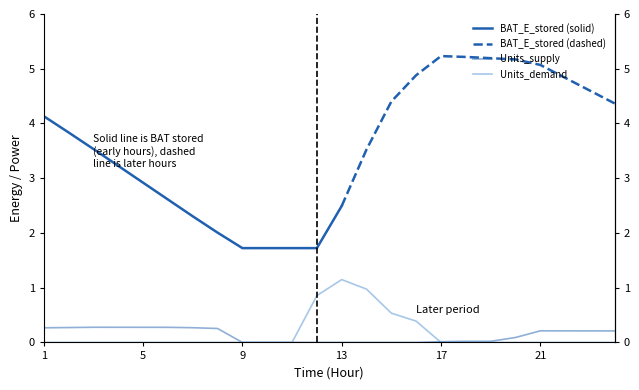

What is the average value of the Units_supply series?

0.1